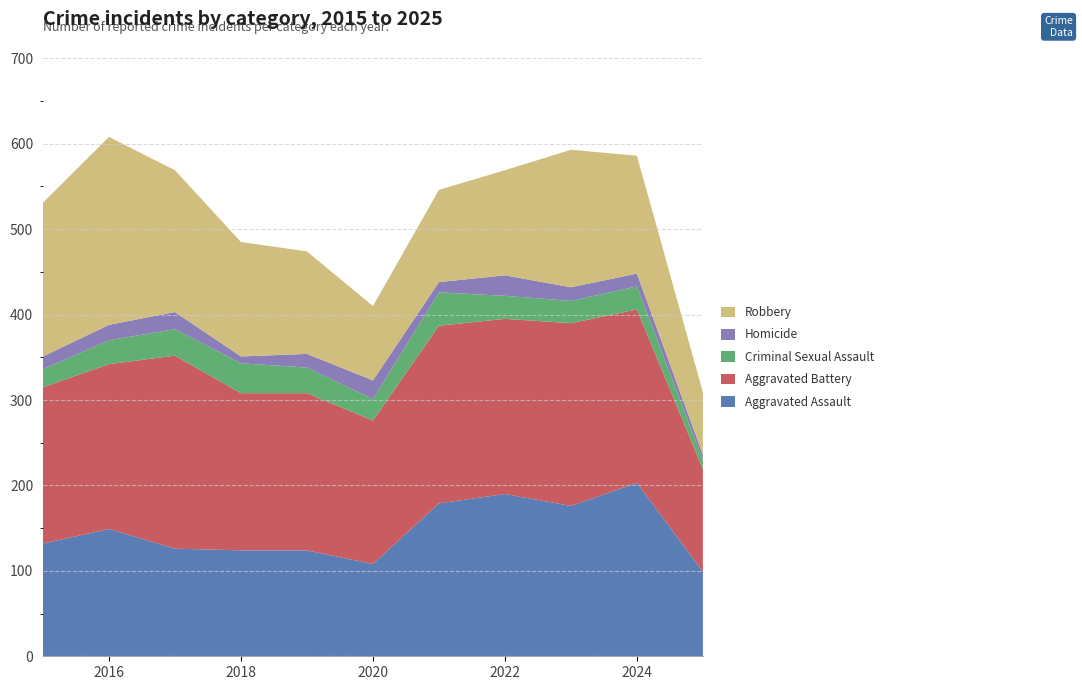

Reading left to right, extract all data points from this chart.

Aggravated Assault: 132	149	126	124	124	108	179	190	176	203	99
Aggravated Battery: 183	193	226	184	184	168	208	205	214	203	120
Criminal Sexual Assault: 21	28	31	35	30	25	39	27	26	27	11
Homicide: 15	18	20	8	16	22	12	24	16	15	6
Robbery: 180	220	166	134	120	87	108	123	161	138	73